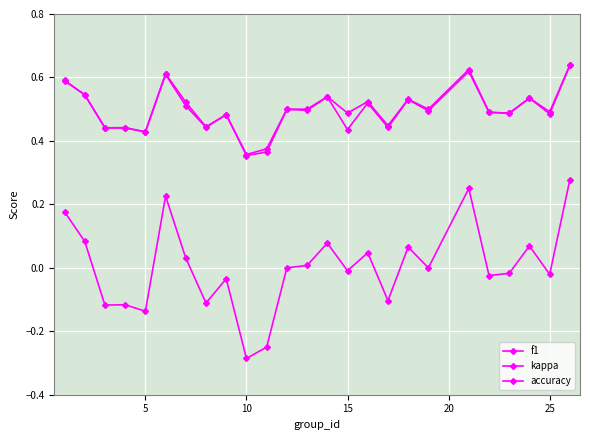

How many interior local peaks does the kappa series have?

8